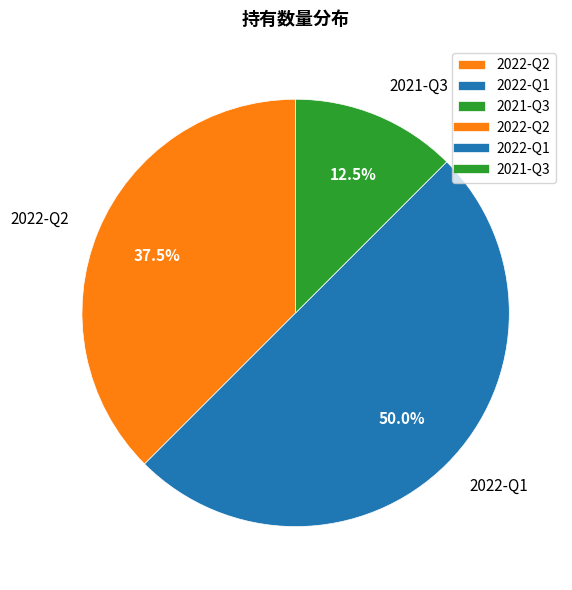

True or false: 2022-Q1 accounts for 43% of the total.

False